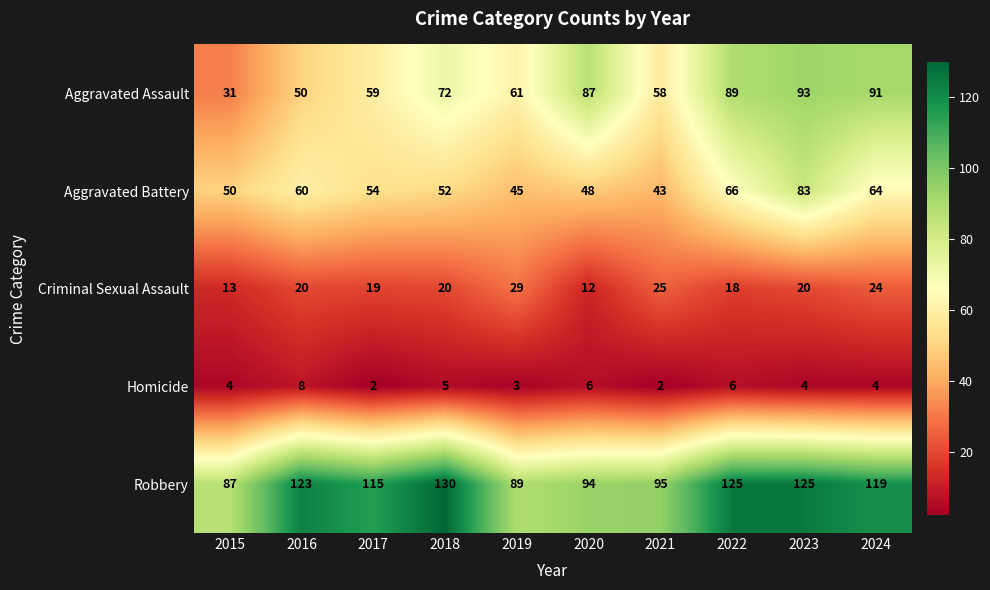

Where is Robbery nearest to the value 108?

2017